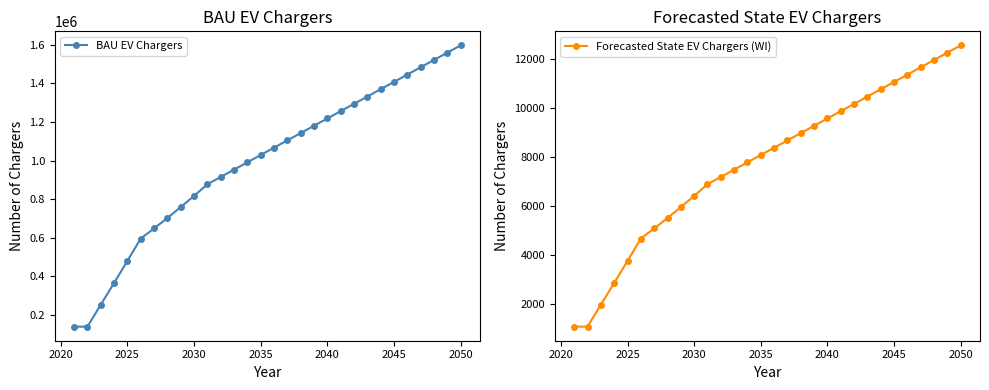

Reading left to right, what are all the values shown in this chart?

BAU EV Chargers: 137902	137902	251762	364830	479245	595164	647673	702003	758235	816526	876956	914888	952820	990752	1028684	1066616	1104548	1142480	1180412	1218344	1256276	1294209	1332141	1370073	1408005	1445937	1483869	1521801	1559733	1597665
Forecasted State EV Chargers (WI): 1084	1084	1979	2868	3767	4678	5091	5518	5960	6418	6893	7192	7490	7788	8086	8384	8682	8981	9279	9577	9875	10173	10471	10770	11068	11366	11664	11962	12261	12559